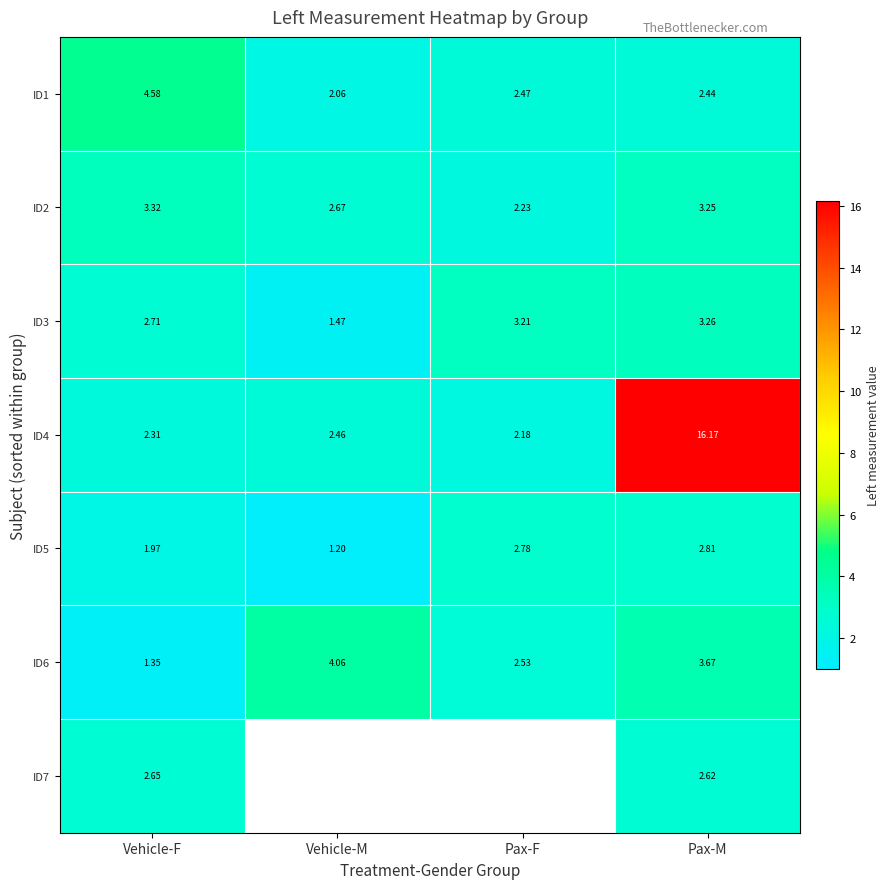

What is the sum of all ID3 values?

10.7